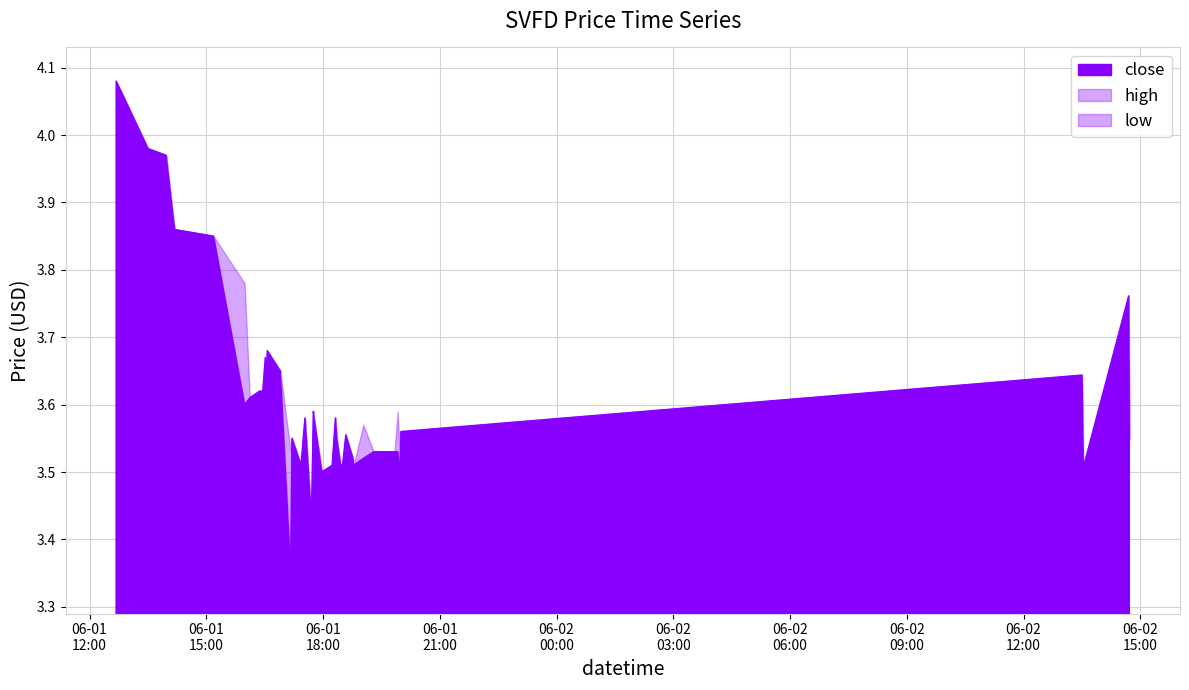

Where is high nearest to the value 3?

2022-06-01 17:42:00